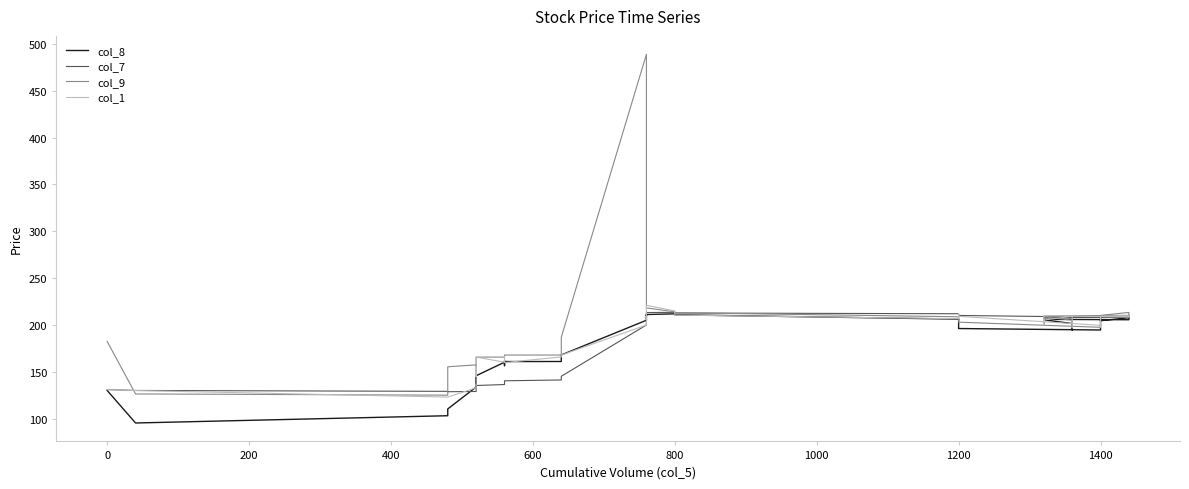

True or false: col_1 has more than 1 interior local peaks.

True